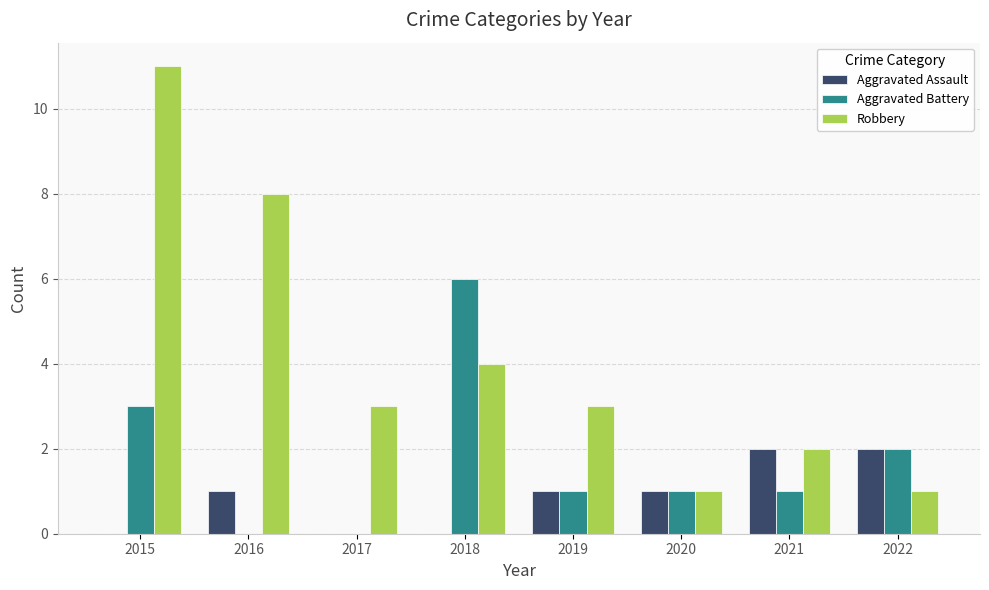

How many categories are shown in the chart?

8